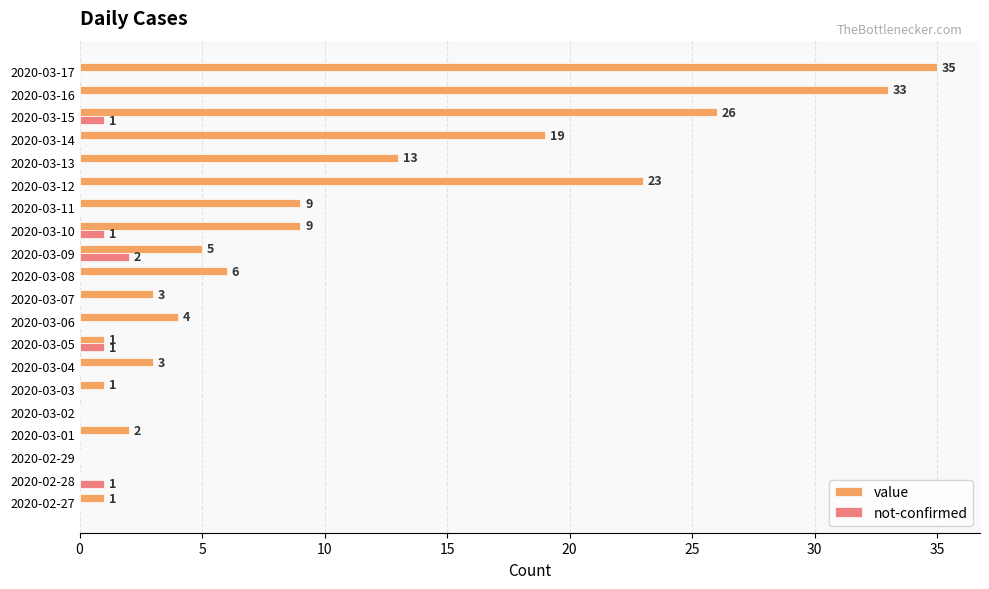

At which label is value closest to 17?

2020-03-14